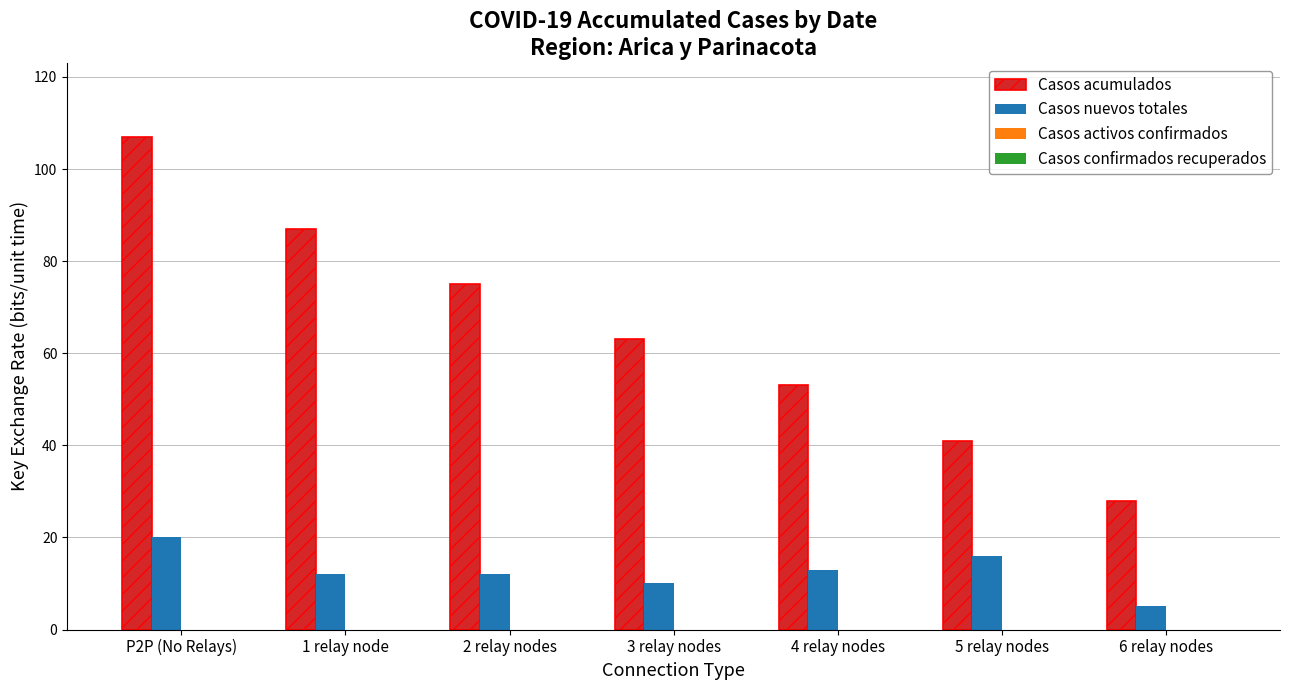

Between 3 relay nodes and 6 relay nodes, which series saw the biggest shift?

Casos acumulados